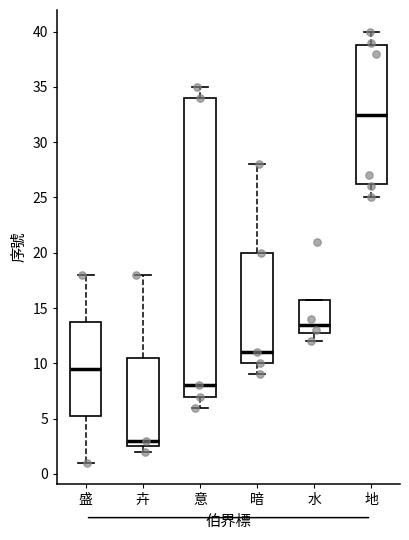

Reading left to right, transcribe this box plot: for each box, give where its median line is, the range the box spans, and where its two whiskers end, as read against the y-axis. The values are not printed on the chart, so give them approximately, as read against the axis.

盛: median 9.5, box 5.5 to 14.0, whiskers 1.0 to 18.0
卉: median 3.0, box 2.5 to 10.5, whiskers 2.0 to 18.0
意: median 8.0, box 7.0 to 34.0, whiskers 6.0 to 35.0
暗: median 11.0, box 10.0 to 20.0, whiskers 9.0 to 28.0
水: median 13.5, box 13.0 to 16.0, whiskers 12.0 to 16.0
地: median 32.5, box 26.5 to 39.0, whiskers 25.0 to 40.0